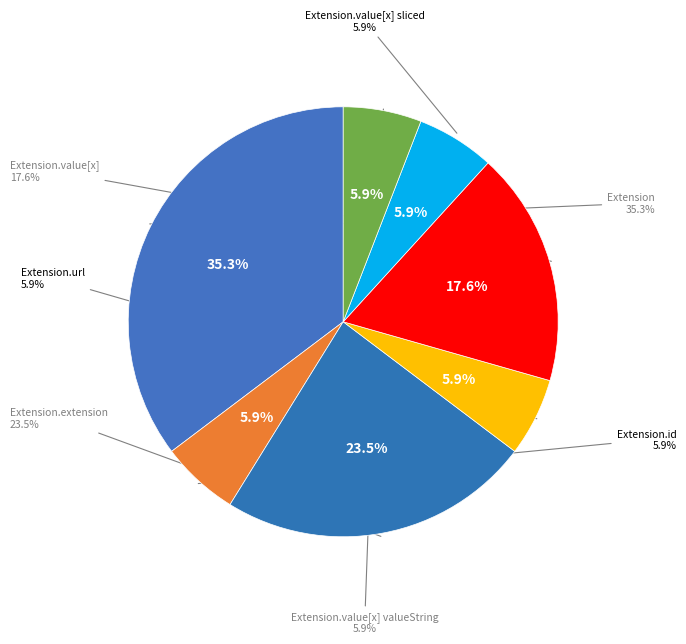

Does Extension.id represent more than half of the total?

No